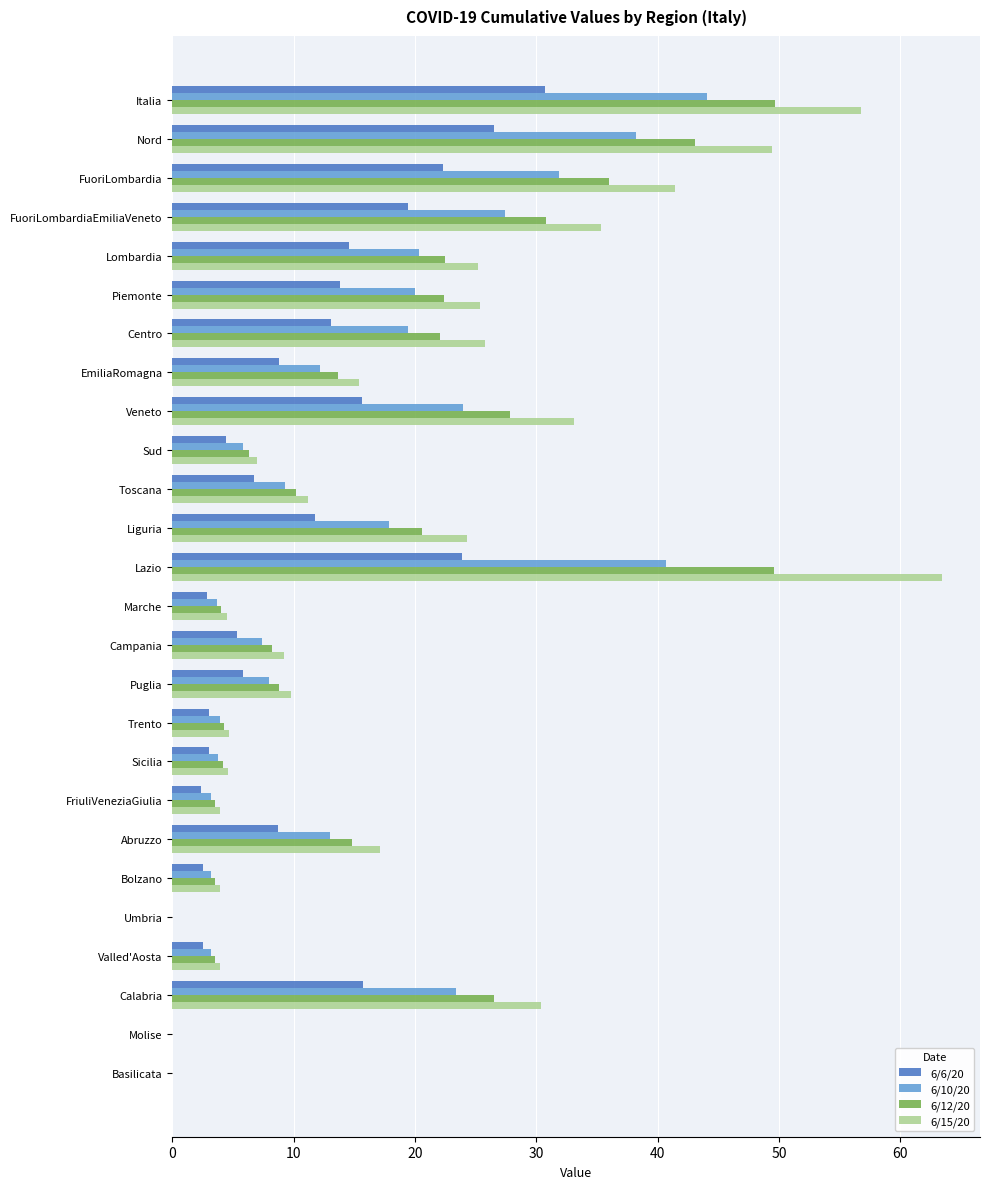

True or false: 6/10/20 has a value of 8.0 at Puglia.

True